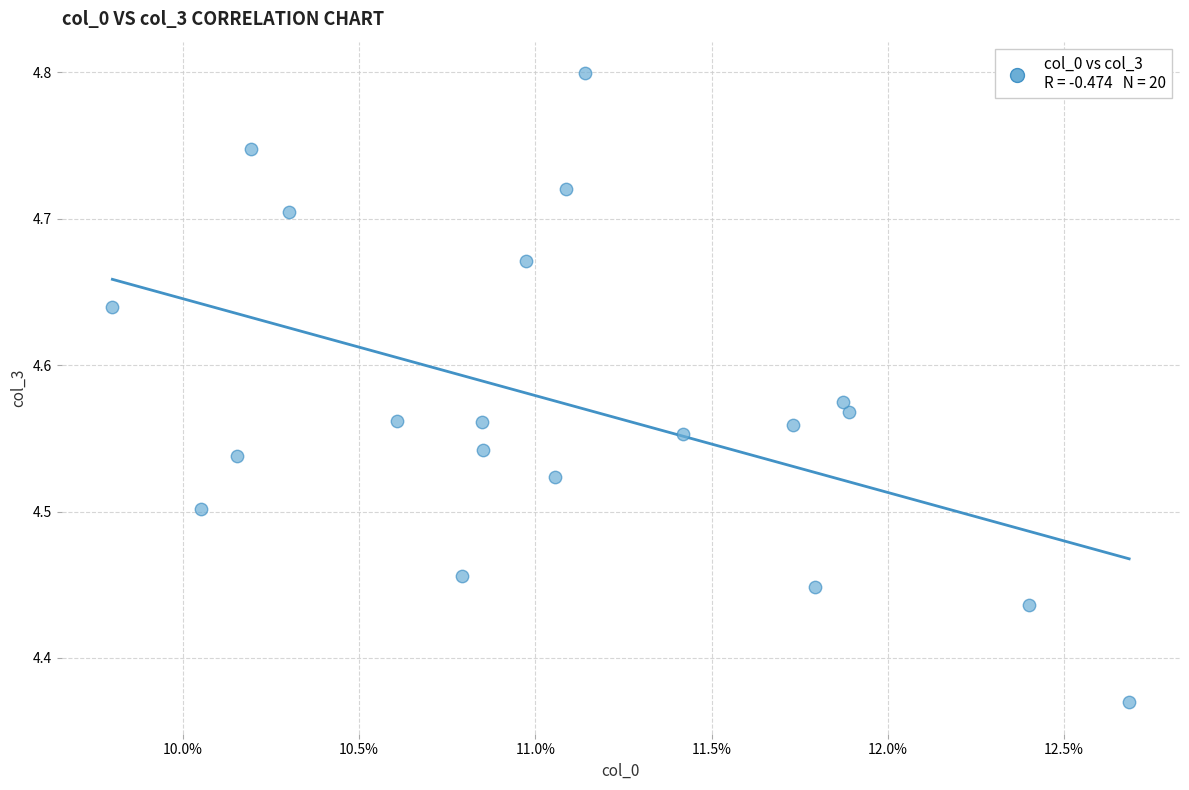

What is the range of Y values (max minus min)?

0.4